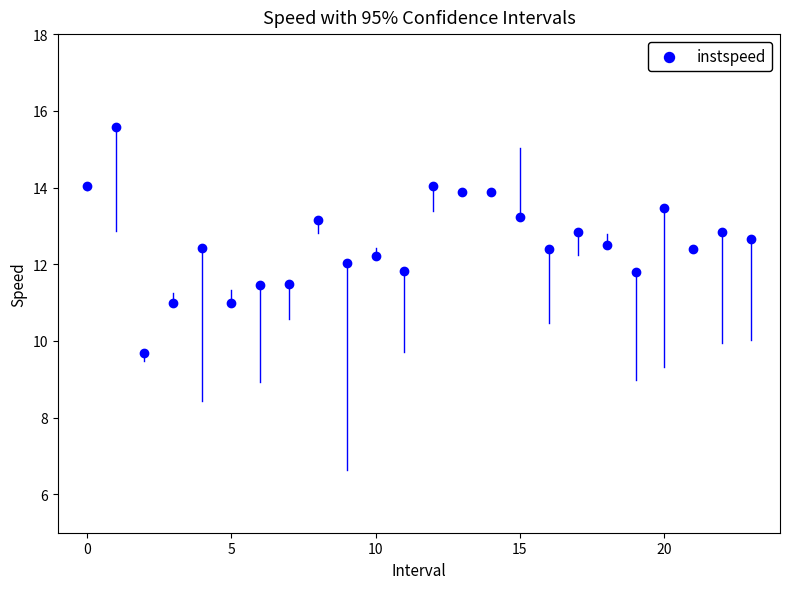

What is the range of Y values (max minus min)?

5.9